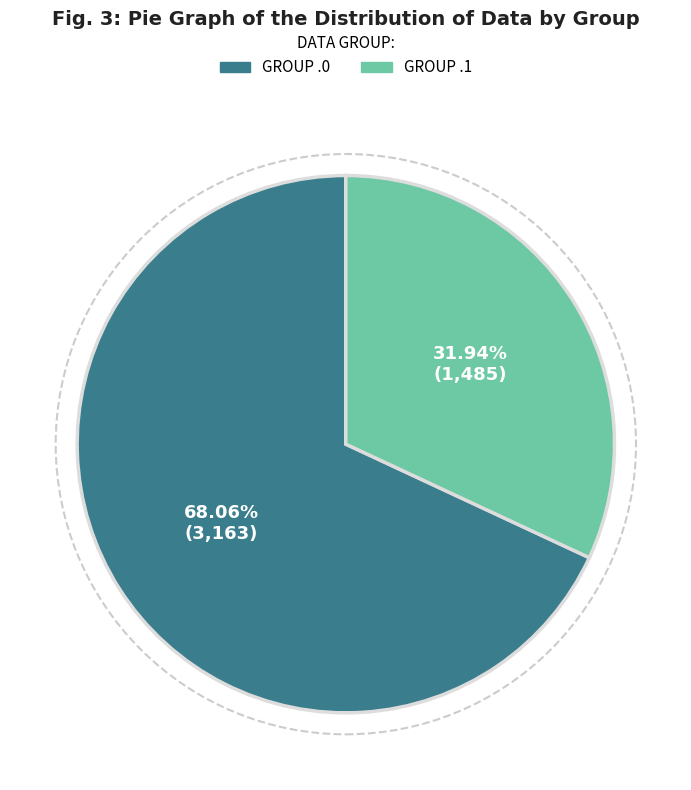

Which category accounts for the majority?

GROUP .0